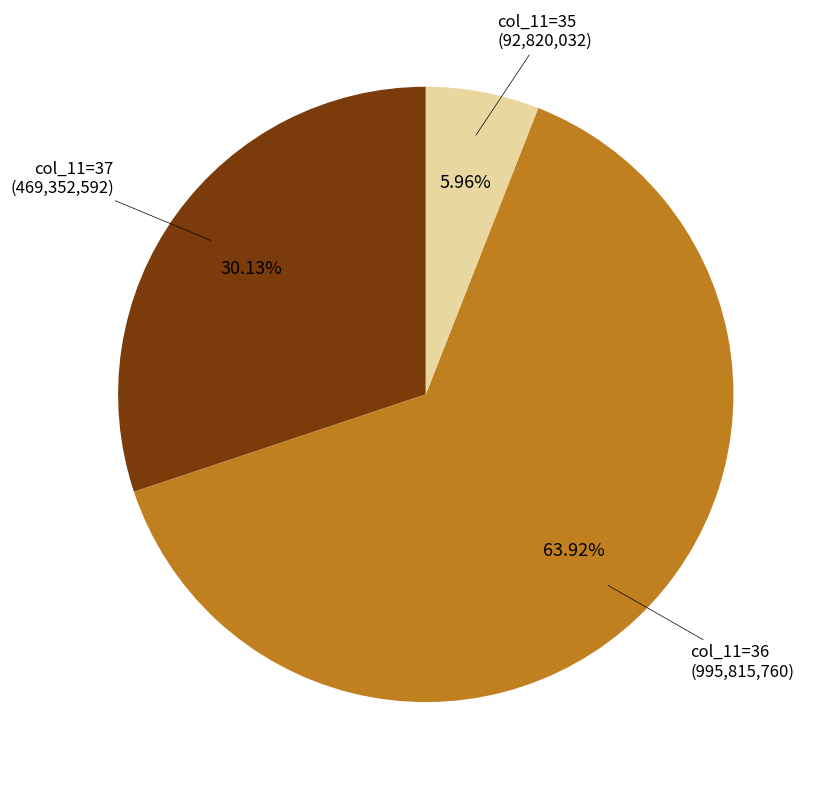

Is there any slice that represents more than half of the pie?

Yes